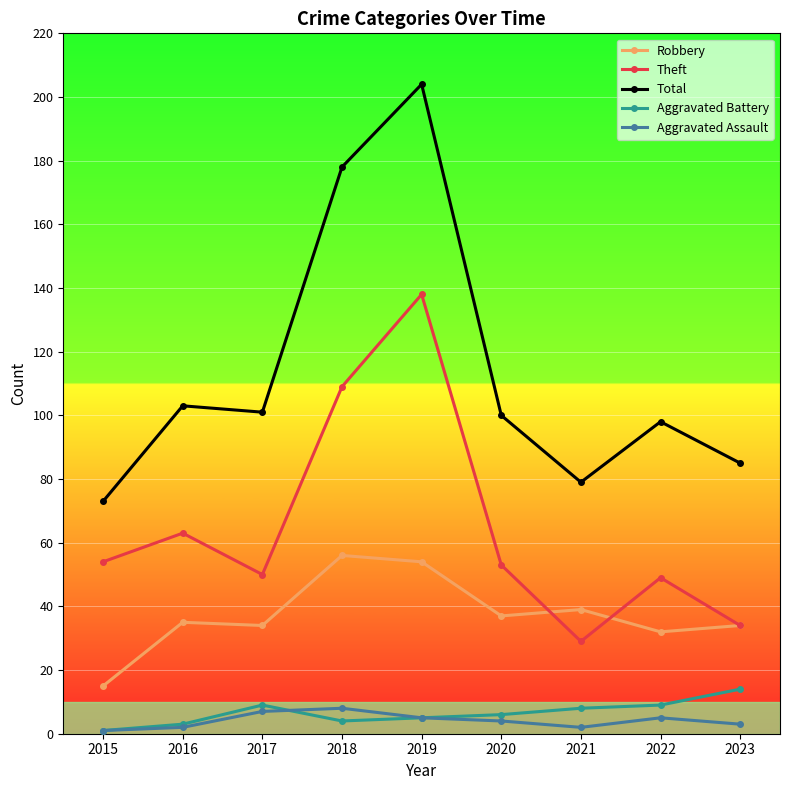

What is the minimum value shown in the chart?

1